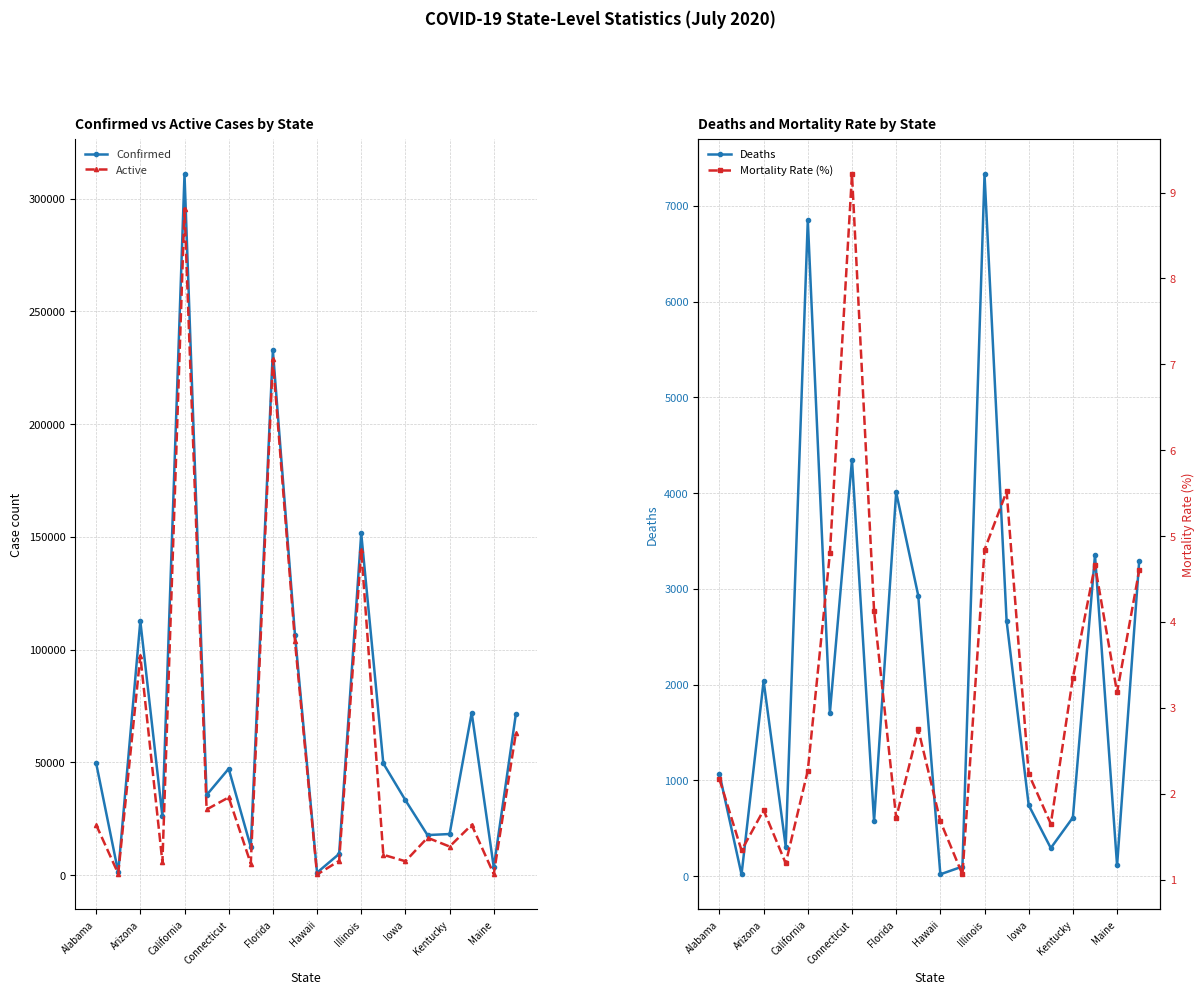

Where does the Mortality Rate (%) series first go above 2?

Alabama